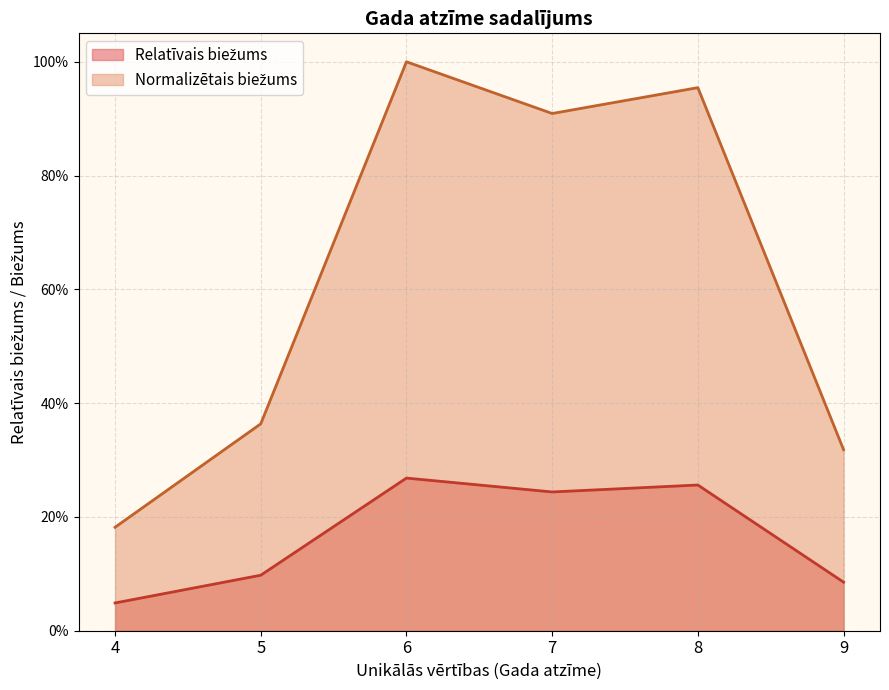

Does the chart have visible grid lines?

Yes